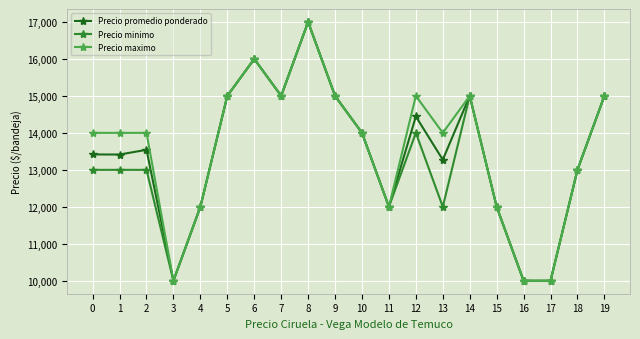

Count the Precio maximo values in the range 12000 to 15000.

15